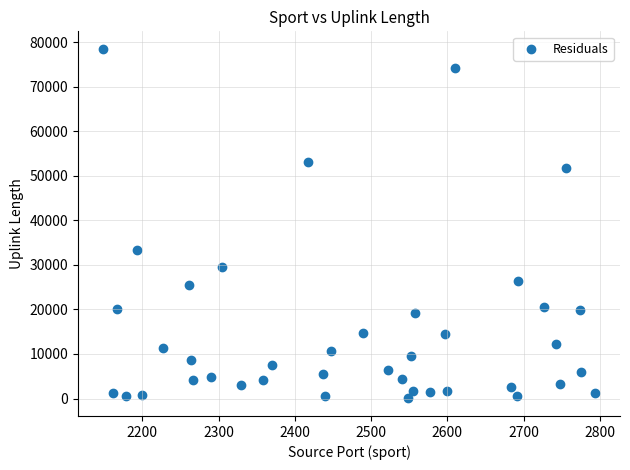

What is the range of Y values (max minus min)?

78506